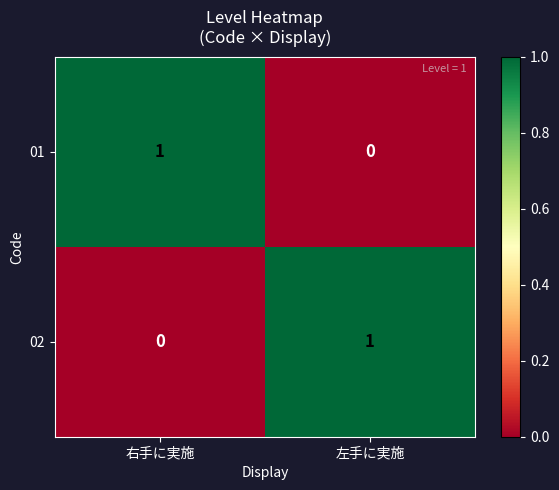

Which category has the lowest value in the 02 series?

右手に実施